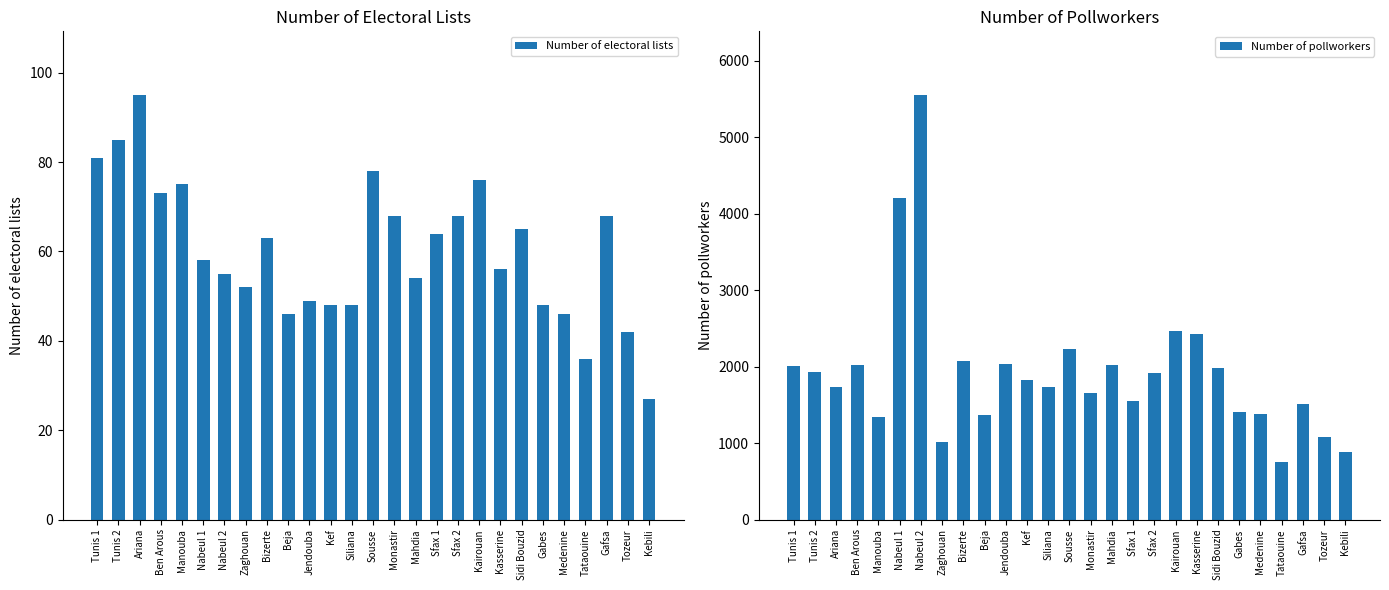

How many data points in Number of electoral lists are above 58?

13